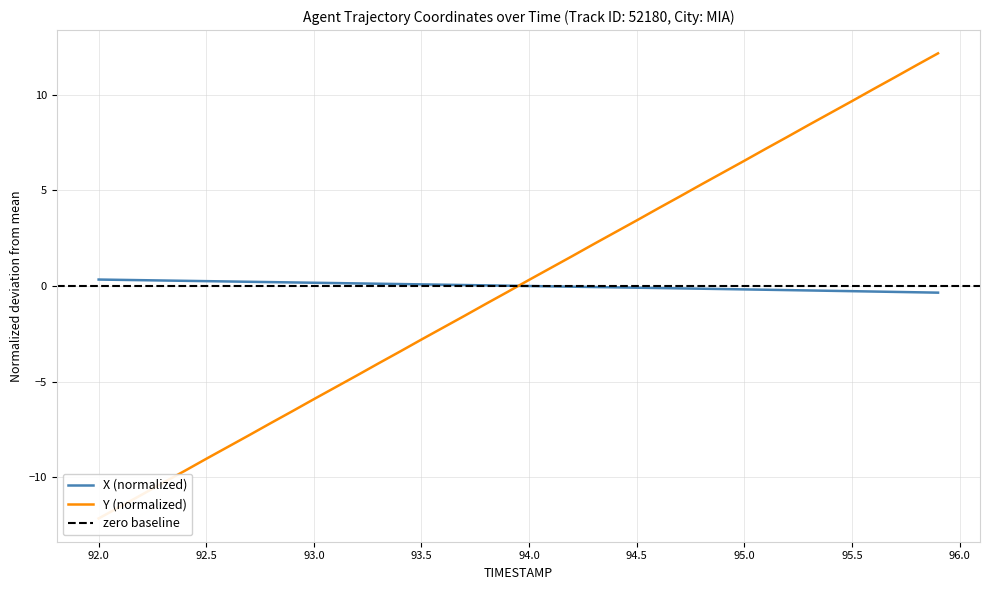

True or false: X has more than 1 points higher than both neighbors.

False